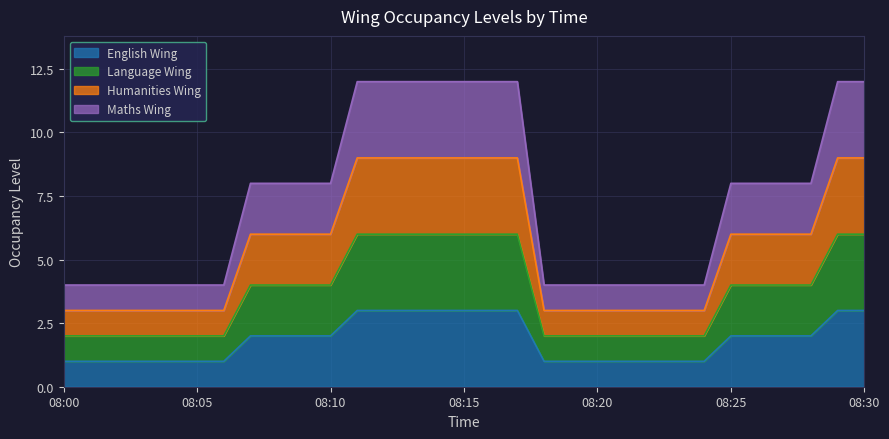

How many lines are shown in the chart?

4